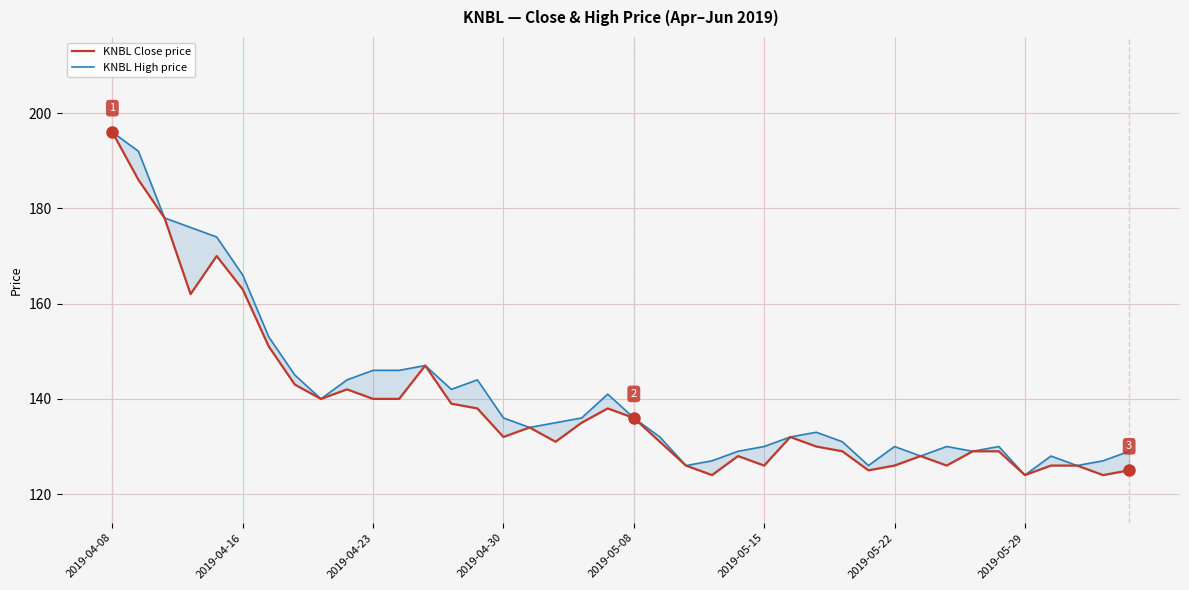

The KNBL Close price series shows 97 at 2019-04-23. True or false?

False